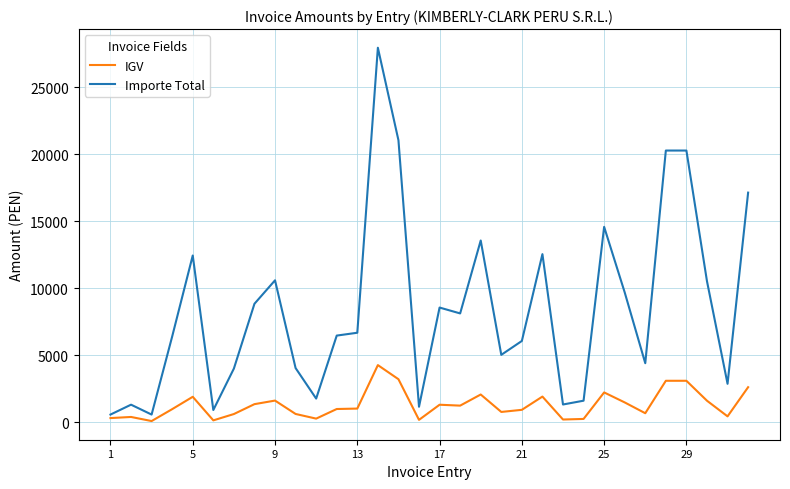

Which series has the widest spread of values?

Importe Total